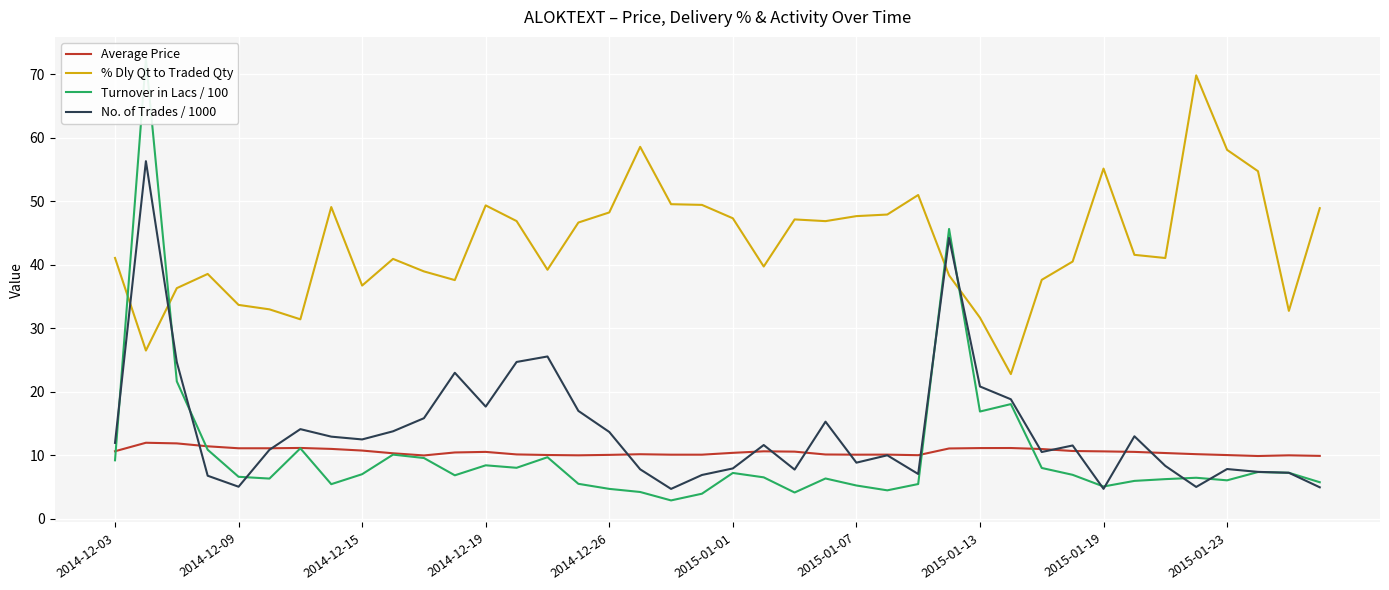

Is the value of Average Price at 29 greater than the value of % Dly Qt to Traded Qty at 23?

No